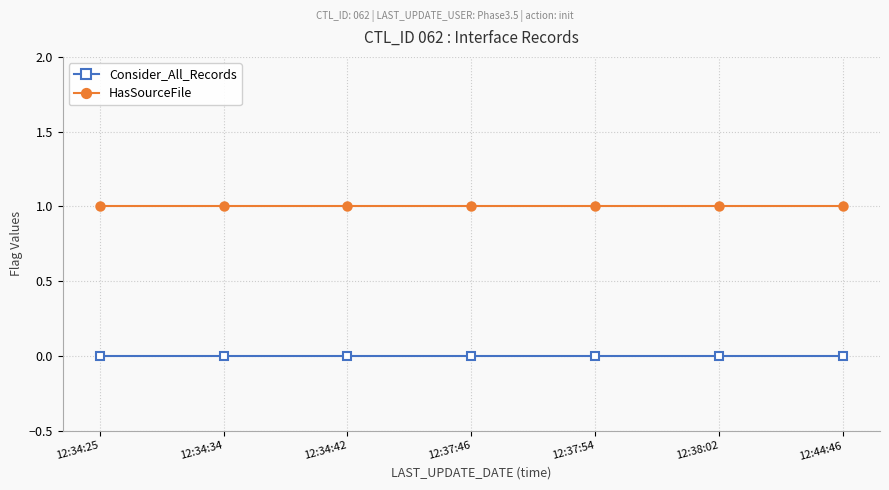

What is the sum of the HasSourceFile values at 12:37:54 and 12:37:46?

2